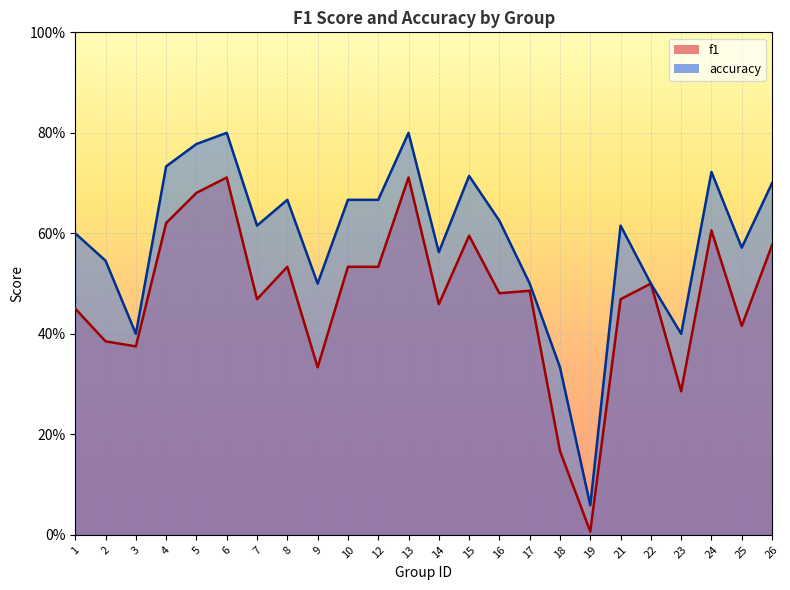

The accuracy series shows 0.2 at 8. True or false?

False